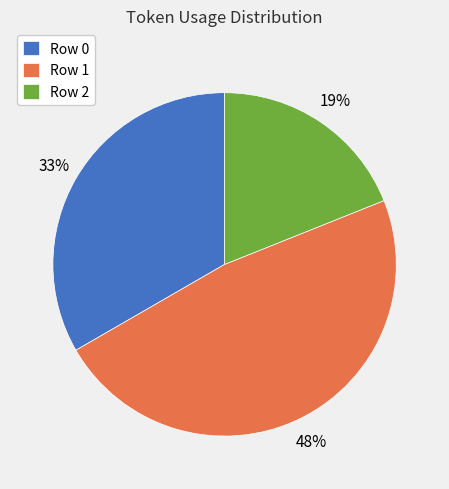

How many segments does this pie chart have?

3